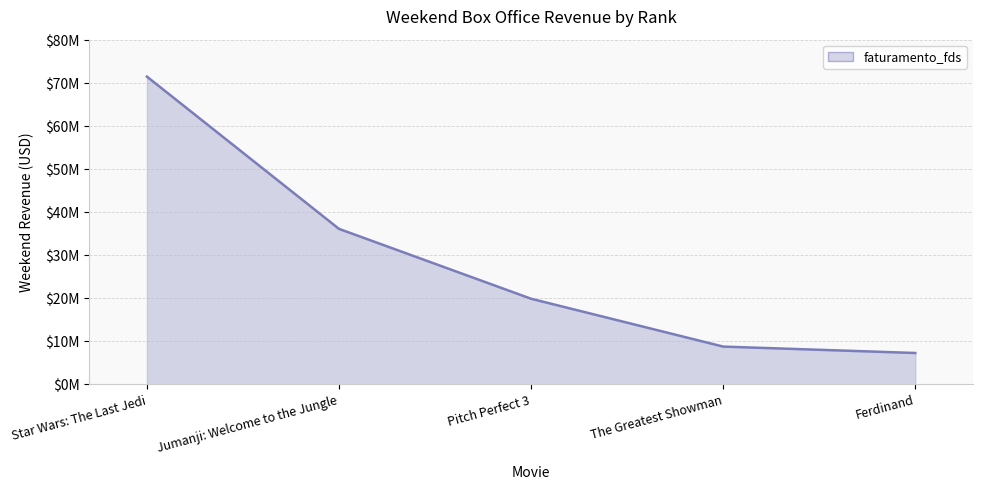

At which label is the value closest to 39441122?

Jumanji: Welcome to the Jungle